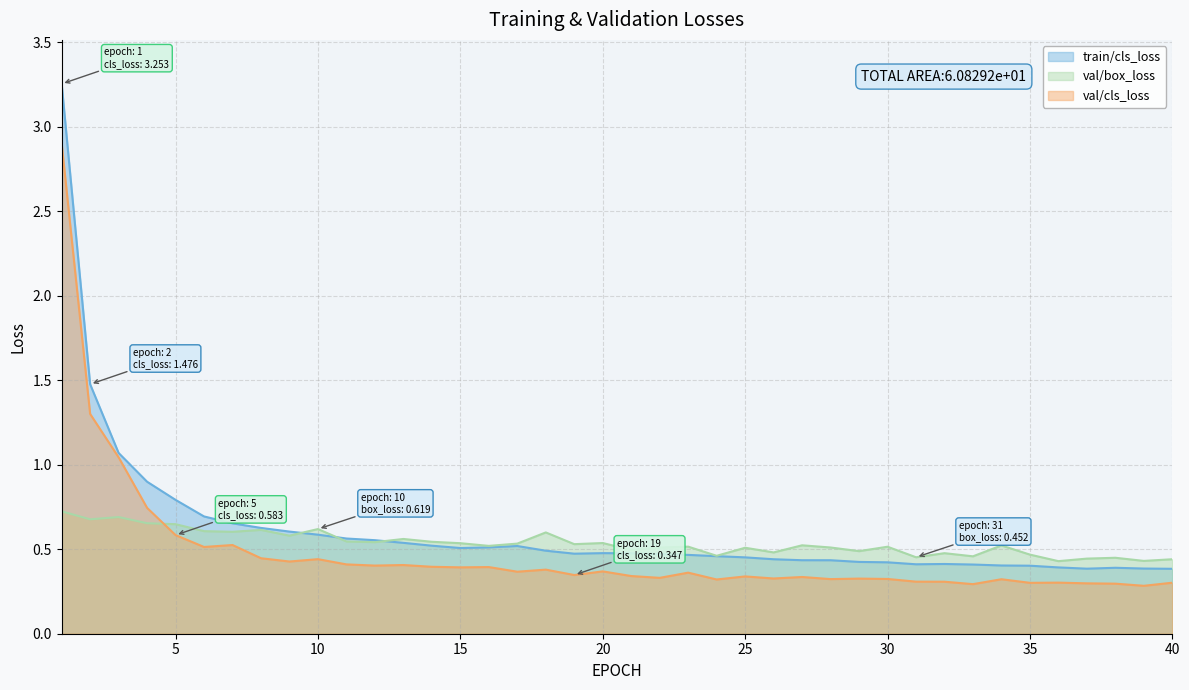

What is the highest value of the train/cls_loss series?

3.3